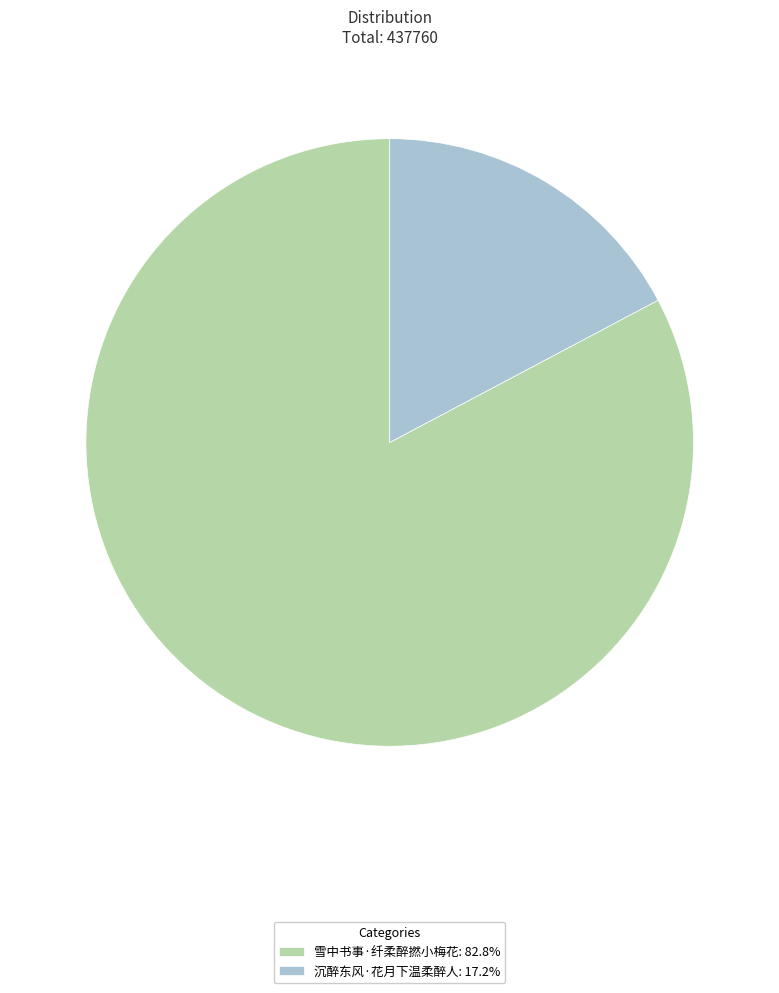

Combined, do 雪中书事·纤柔醉撚小梅花 and 沉醉东风·花月下温柔醉人 account for over 50%?

Yes